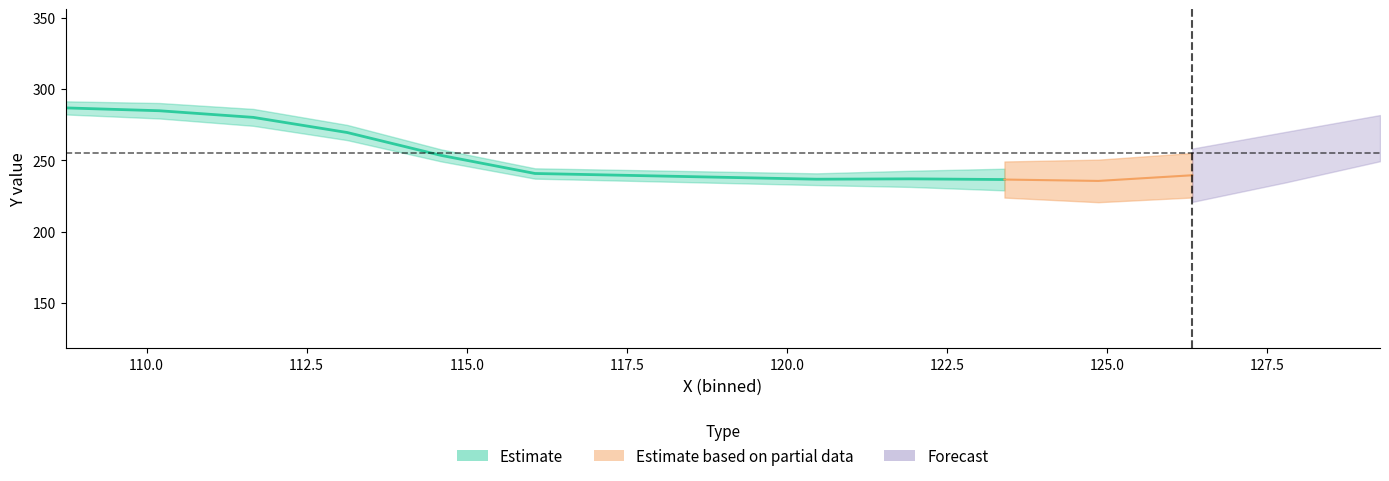

How many lines are shown in the chart?

2